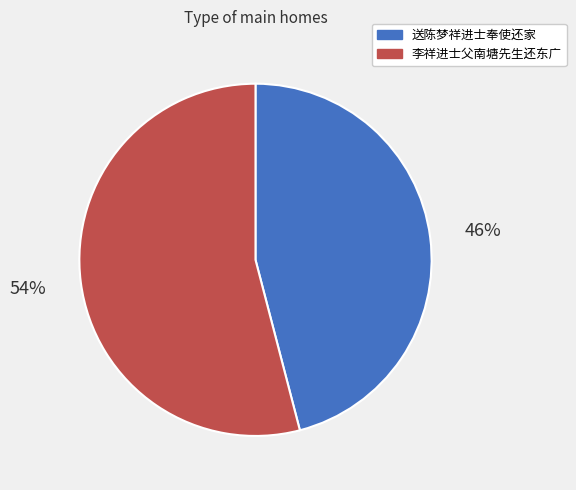

How many segments does this pie chart have?

2